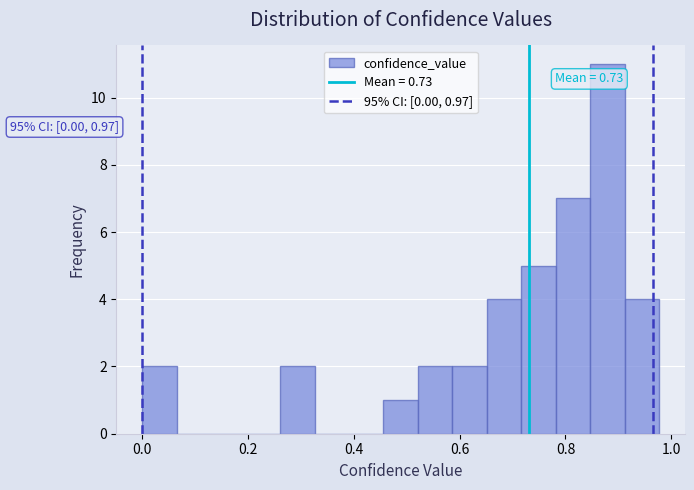

Around what value on the x-axis is the tallest bar? Give the approximate position of its centre, as read against the axis.

0.88